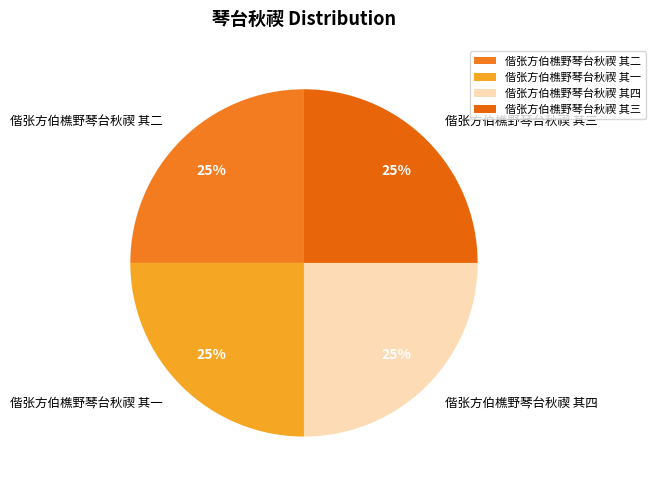

Is it true that 偕张方伯樵野琴台秋禊 其二 is 37% of the pie?

False